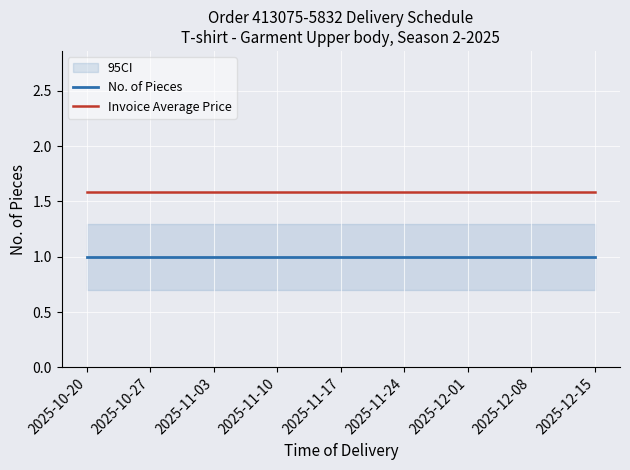

Rank the series by their maximum value, from lowest to highest.

No. of Pieces, Invoice Average Price